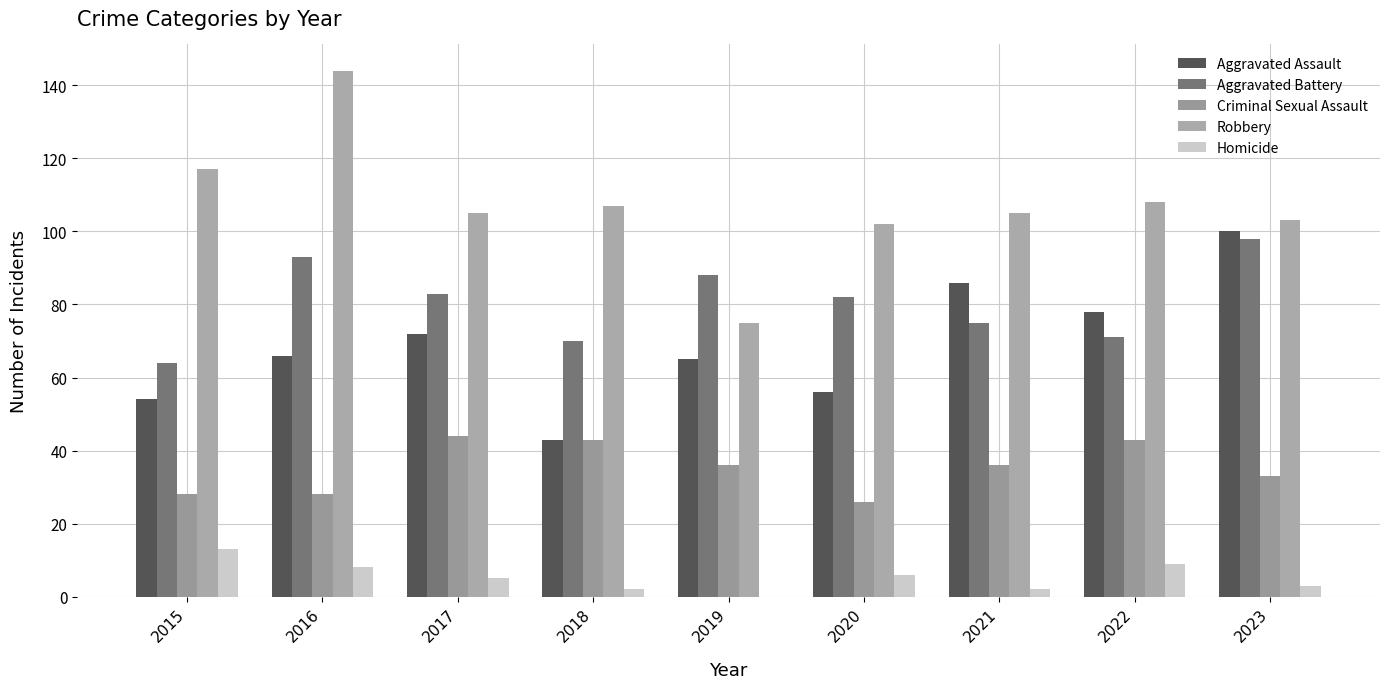

At which category is the sum across all series the highest?

2016